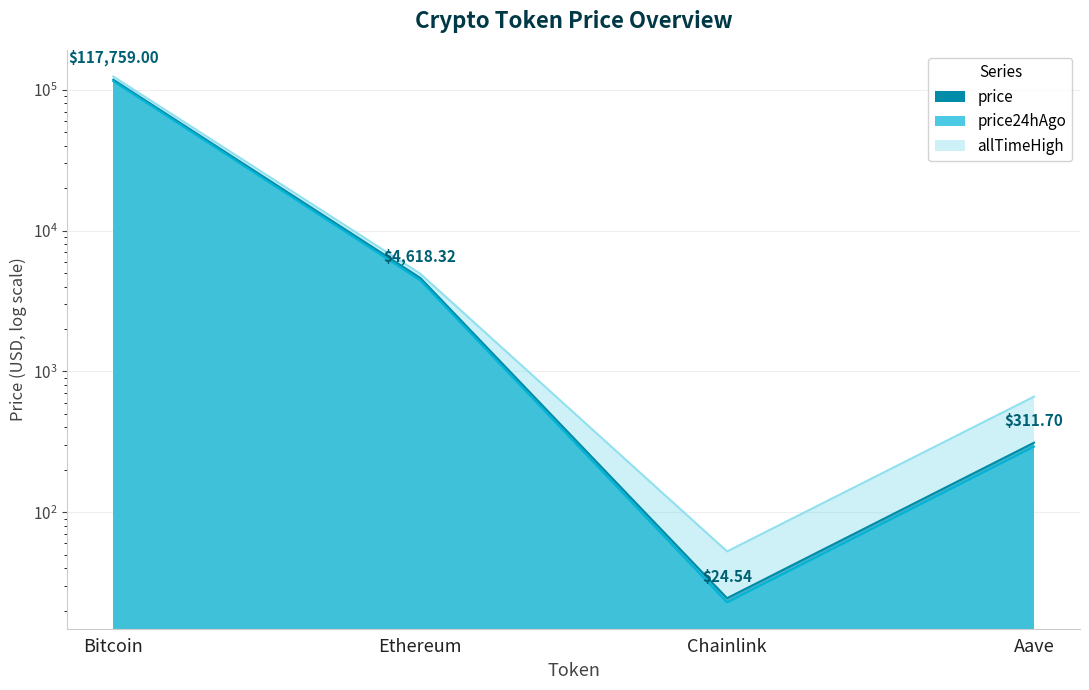

What is the value of the allTimeHigh point at the 2nd from the left?

4946.1